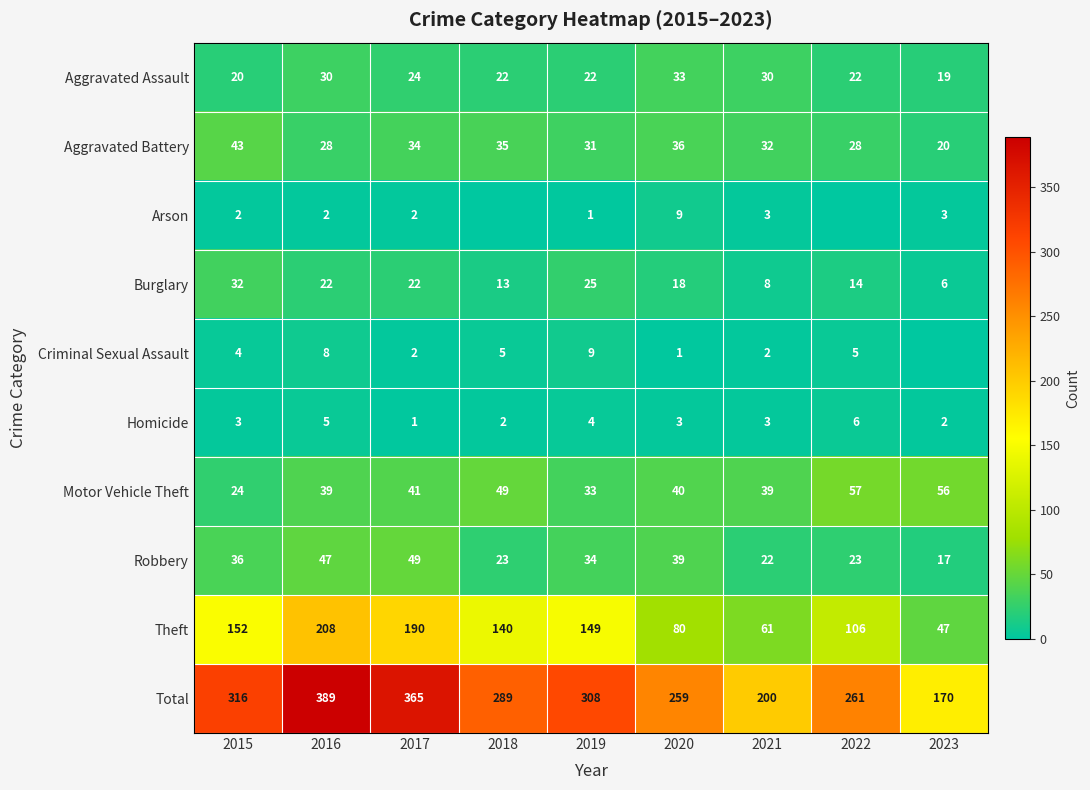

What is the difference between the maximum and second lowest values in the Aggravated Assault series?

13